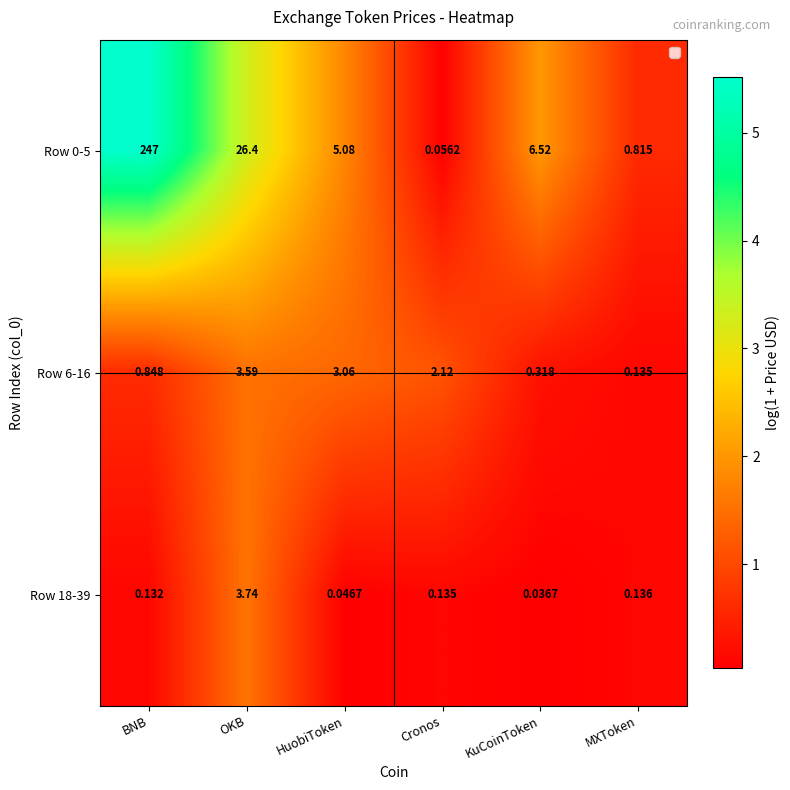

At which label does Row 6-16 first exceed 2?

OKB